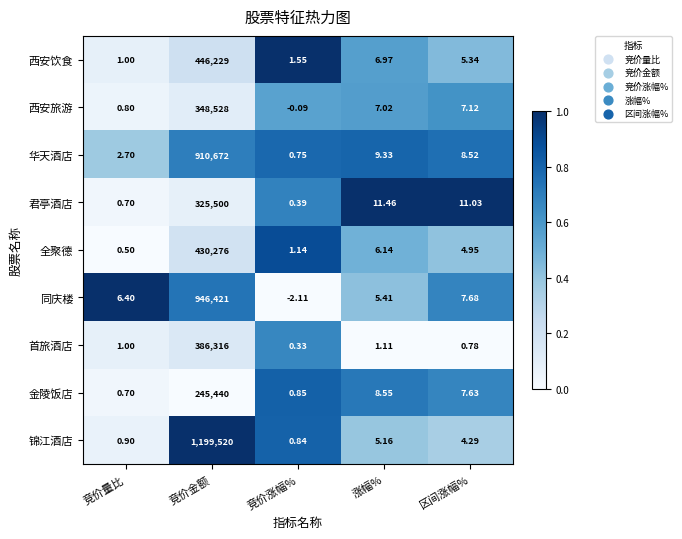

Which series has the widest spread of values?

锦江酒店